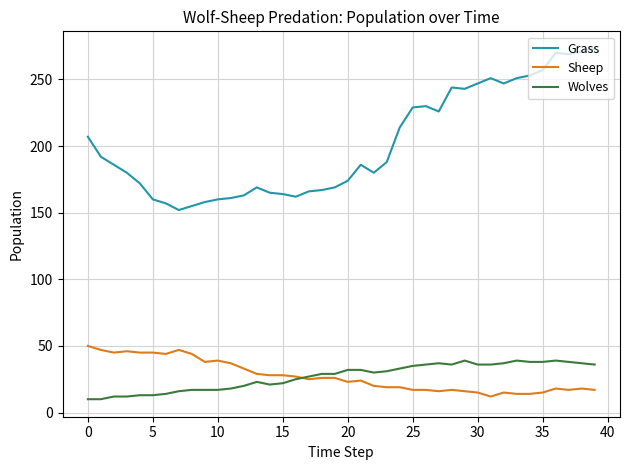

True or false: Wolves has more than 2 interior local peaks.

True